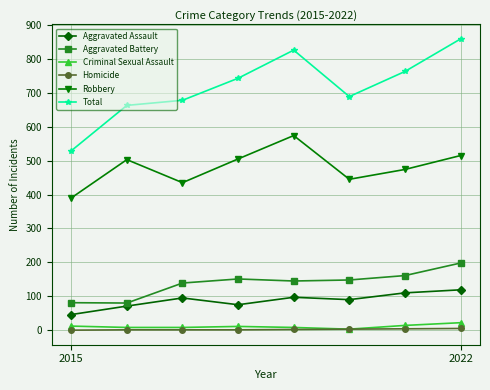

How many lines are shown in the chart?

6